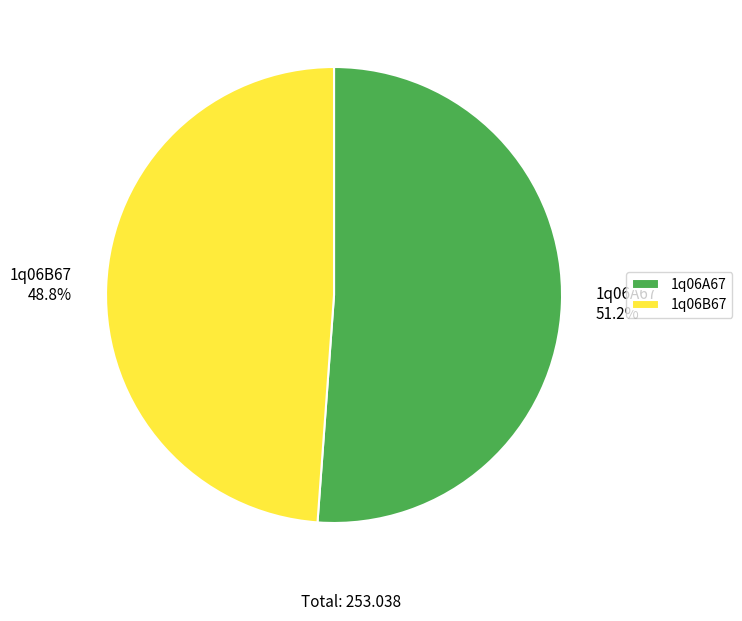

Which slice is the largest?

1q06A67